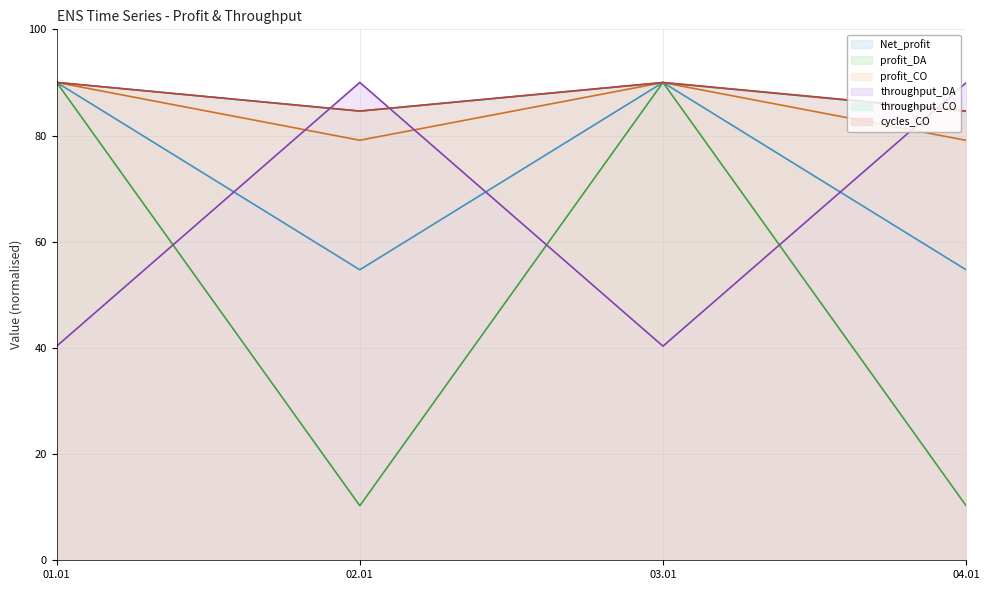

What is the spread (max minus min) of values at 04.01?

79.7